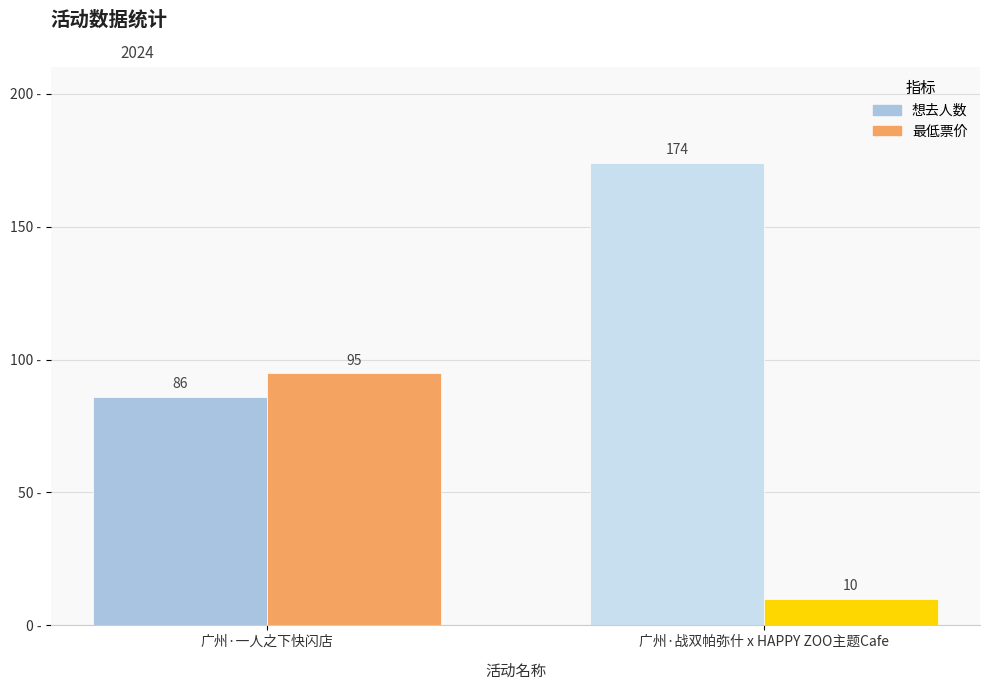

Reading left to right, what are all the values shown in this chart?

想去人数: 广州·一人之下快闪店=86	广州·战双帕弥什 x HAPPY ZOO主题Cafe=174
最低票价: 广州·一人之下快闪店=95	广州·战双帕弥什 x HAPPY ZOO主题Cafe=10